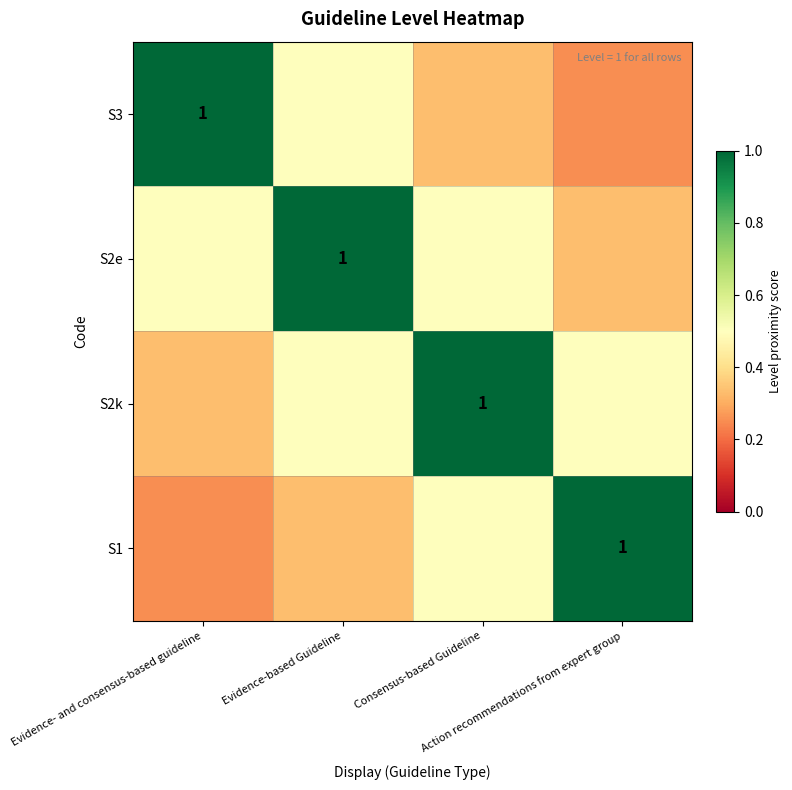

The S2e series shows 0.2 at Consensus-based Guideline. True or false?

False